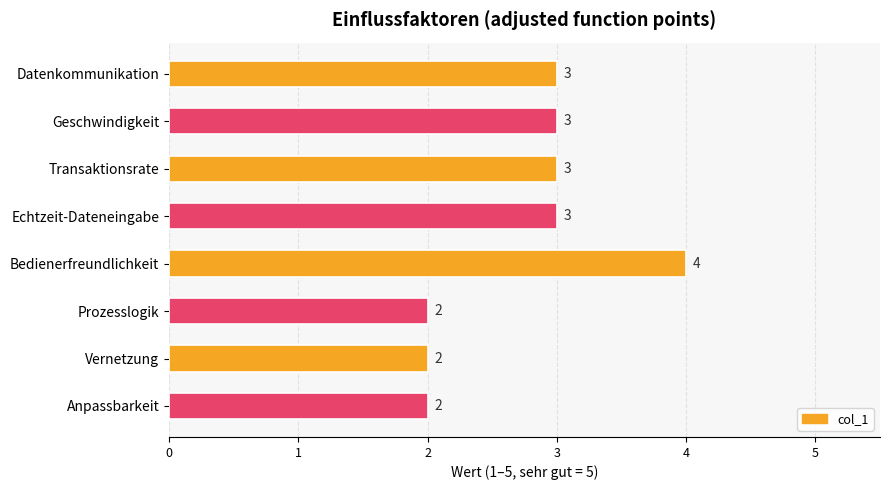

Count the values in the range 2 to 3.

7